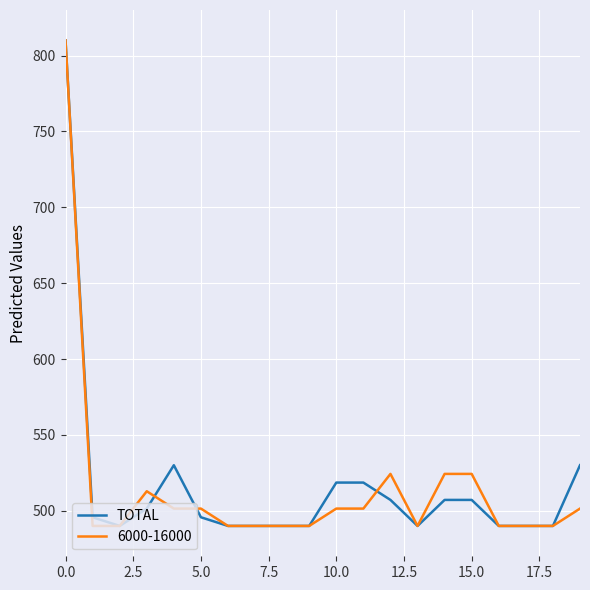

What is the minimum value shown in the chart?

490.0